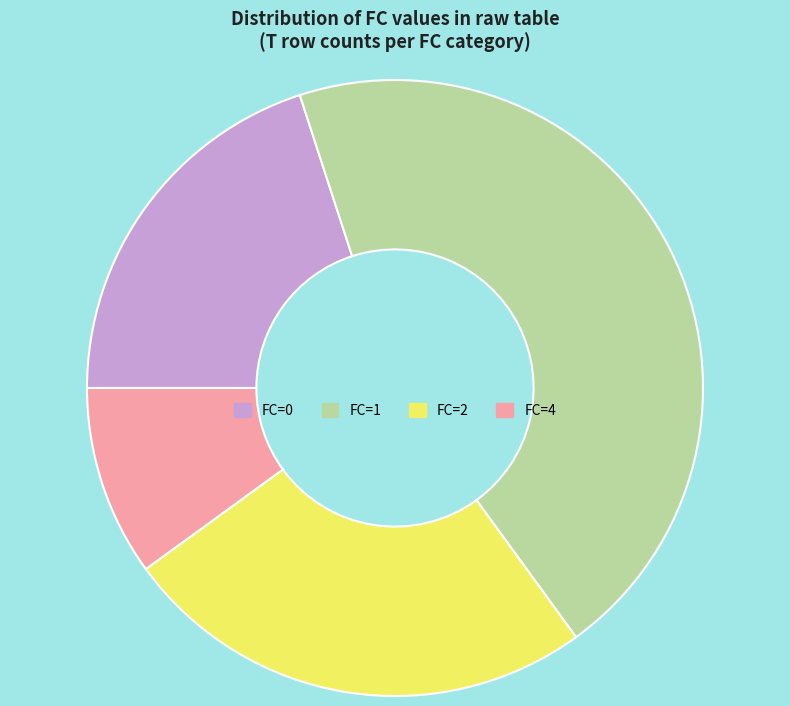

Count the number of slices in the pie.

4